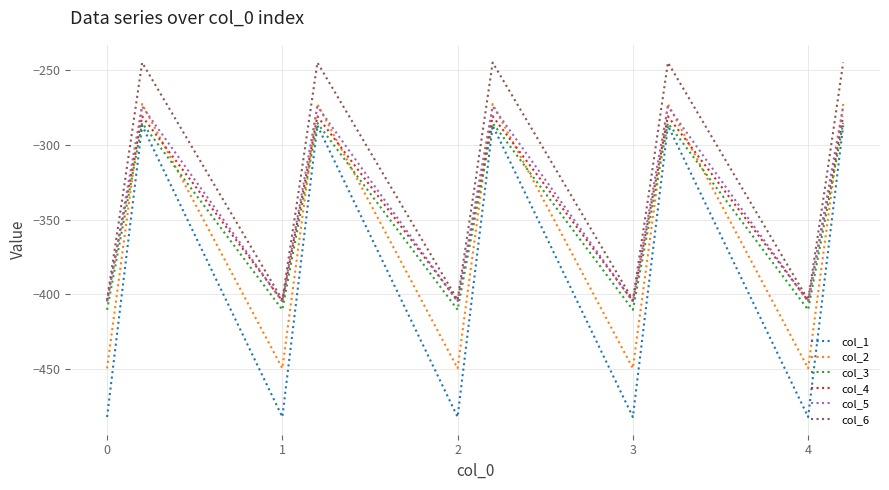

Does the chart have visible grid lines?

Yes